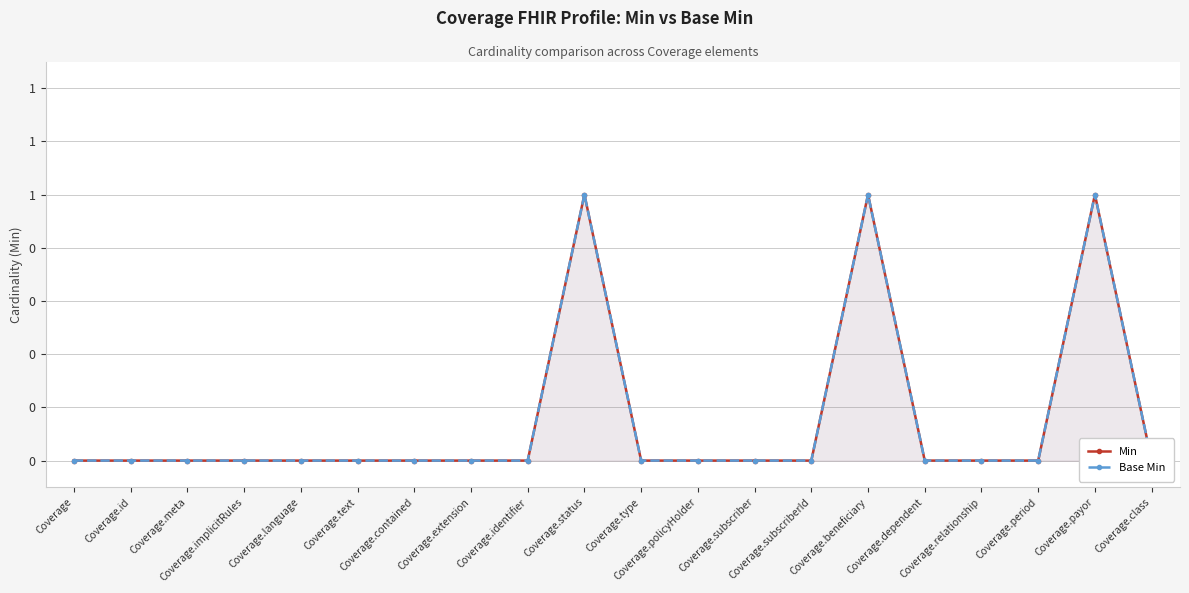

Read the Min value at Coverage.status.

1